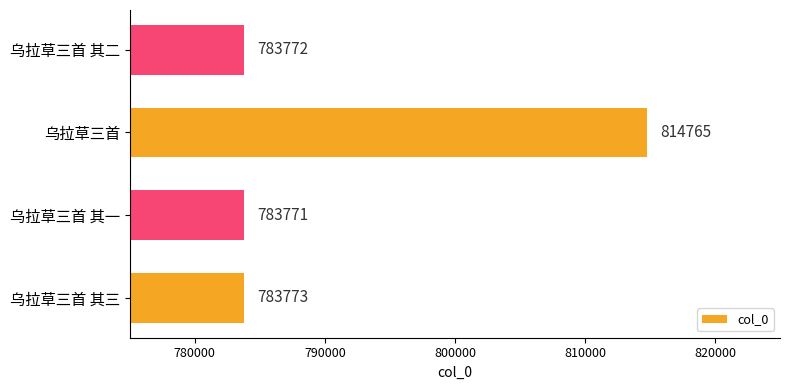

List the labels in order of value, smallest first.

乌拉草三首 其一, 乌拉草三首 其二, 乌拉草三首 其三, 乌拉草三首